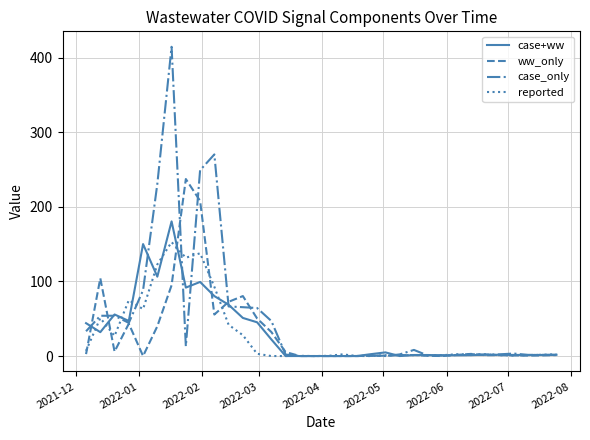

Which series has the largest total across all categories?

case_only